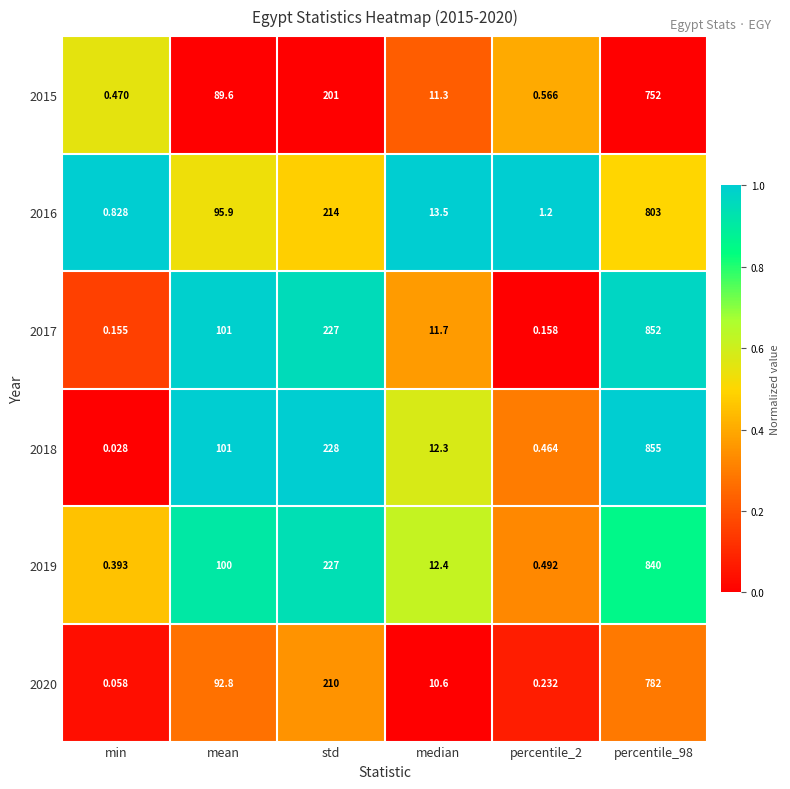

What is the greatest value displayed?

855.0